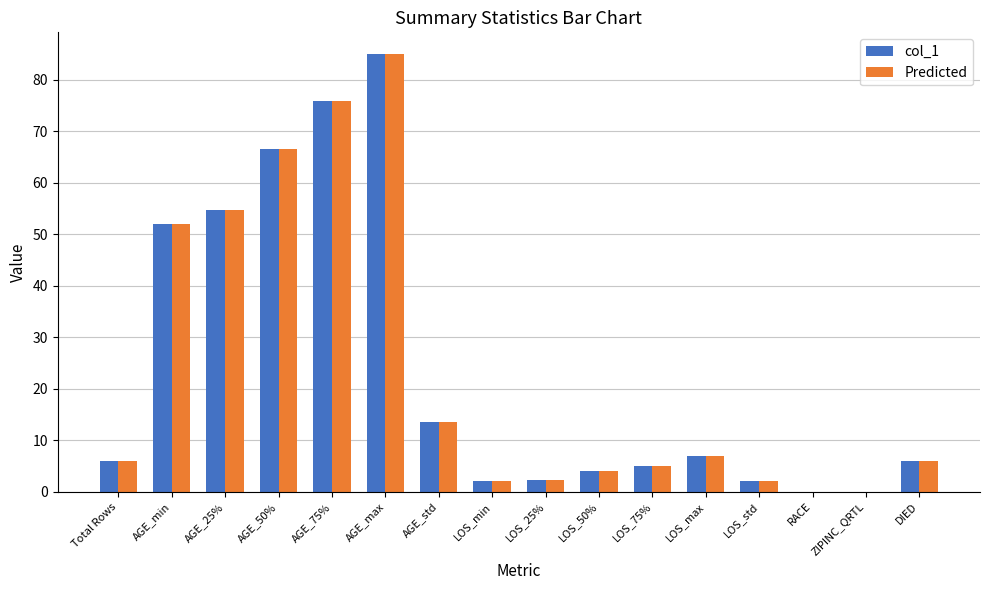

What are all the series names shown in the legend?

col_1, Predicted